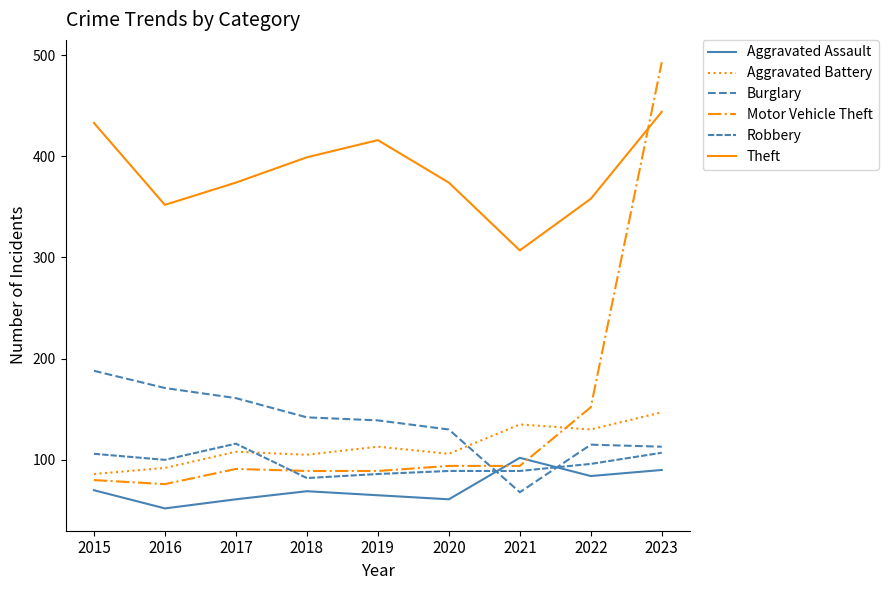

What is the sum of the Burglary values at 2016 and 2020?

301